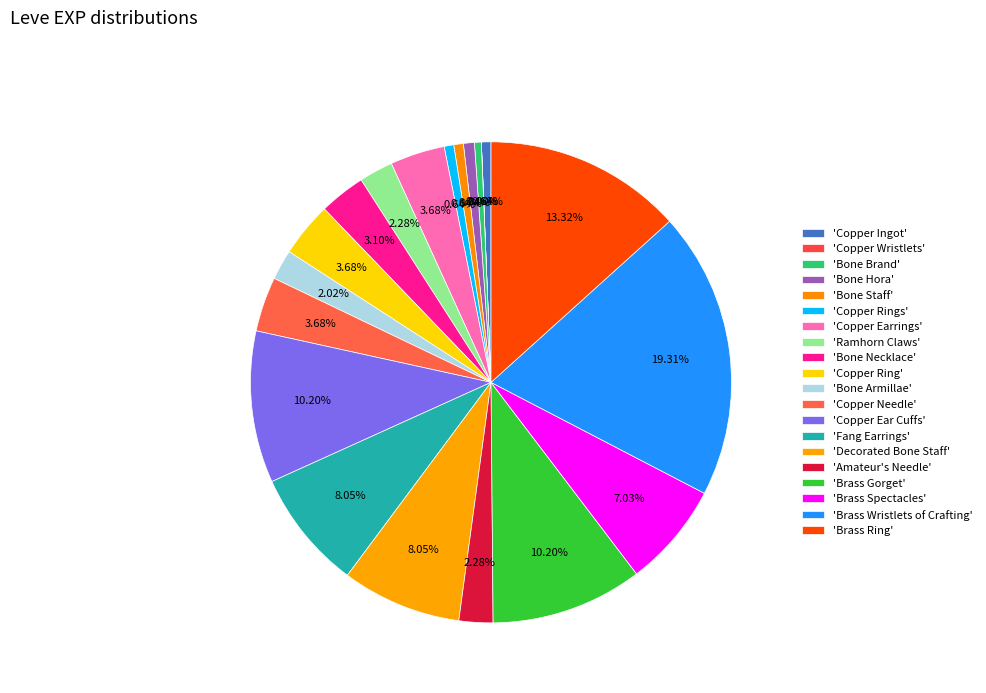

To the nearest percent, what is the average slice percentage?

5%